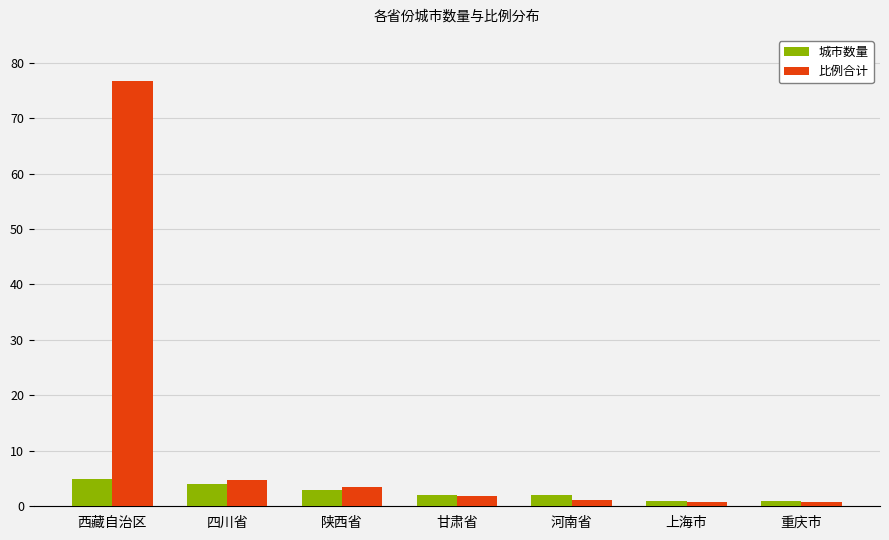

Which category has the highest value across all series?

西藏自治区